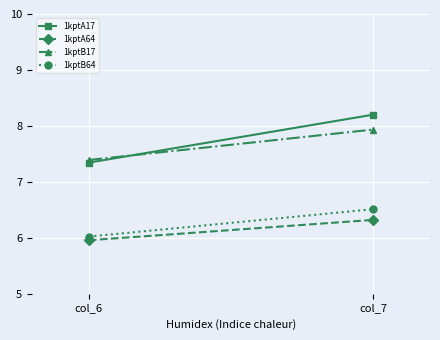

What is the value of the 1kptA17 point at the 1st from the left?

7.3